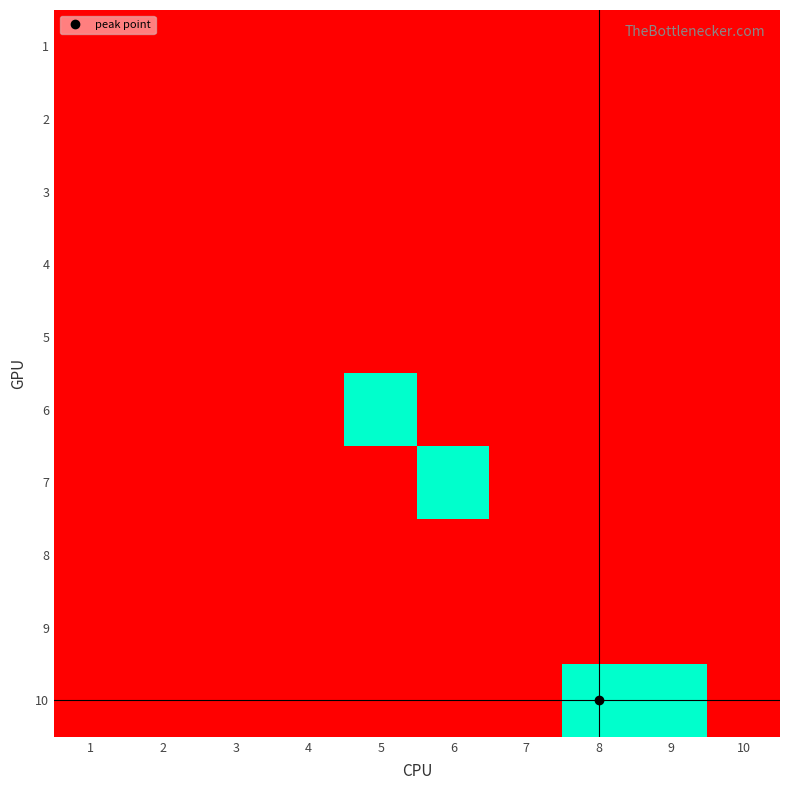

Reading left to right, what are all the values shown in this chart?

1: 1=0	2=0	3=0	4=0	5=0	6=0	7=0	8=0	9=0	10=0
2: 1=0	2=0	3=0	4=0	5=0	6=0	7=0	8=0	9=0	10=0
3: 1=0	2=0	3=0	4=0	5=0	6=0	7=0	8=0	9=0	10=0
4: 1=0	2=0	3=0	4=0	5=0	6=0	7=0	8=0	9=0	10=0
5: 1=0	2=0	3=0	4=0	5=0	6=0	7=0	8=0	9=0	10=0
6: 1=0	2=0	3=0	4=0	5=1	6=0	7=0	8=0	9=0	10=0
7: 1=0	2=0	3=0	4=0	5=0	6=1	7=0	8=0	9=0	10=0
8: 1=0	2=0	3=0	4=0	5=0	6=0	7=0	8=0	9=0	10=0
9: 1=0	2=0	3=0	4=0	5=0	6=0	7=0	8=0	9=0	10=0
10: 1=0	2=0	3=0	4=0	5=0	6=0	7=0	8=1	9=1	10=0